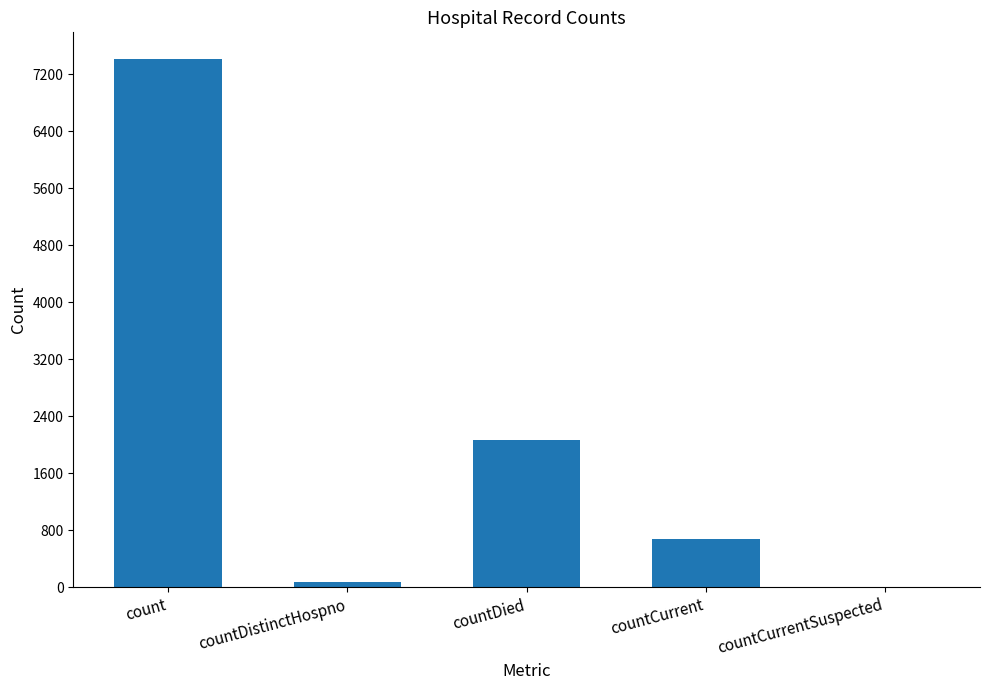

What is the change in value from countCurrent to countCurrentSuspected?

-684